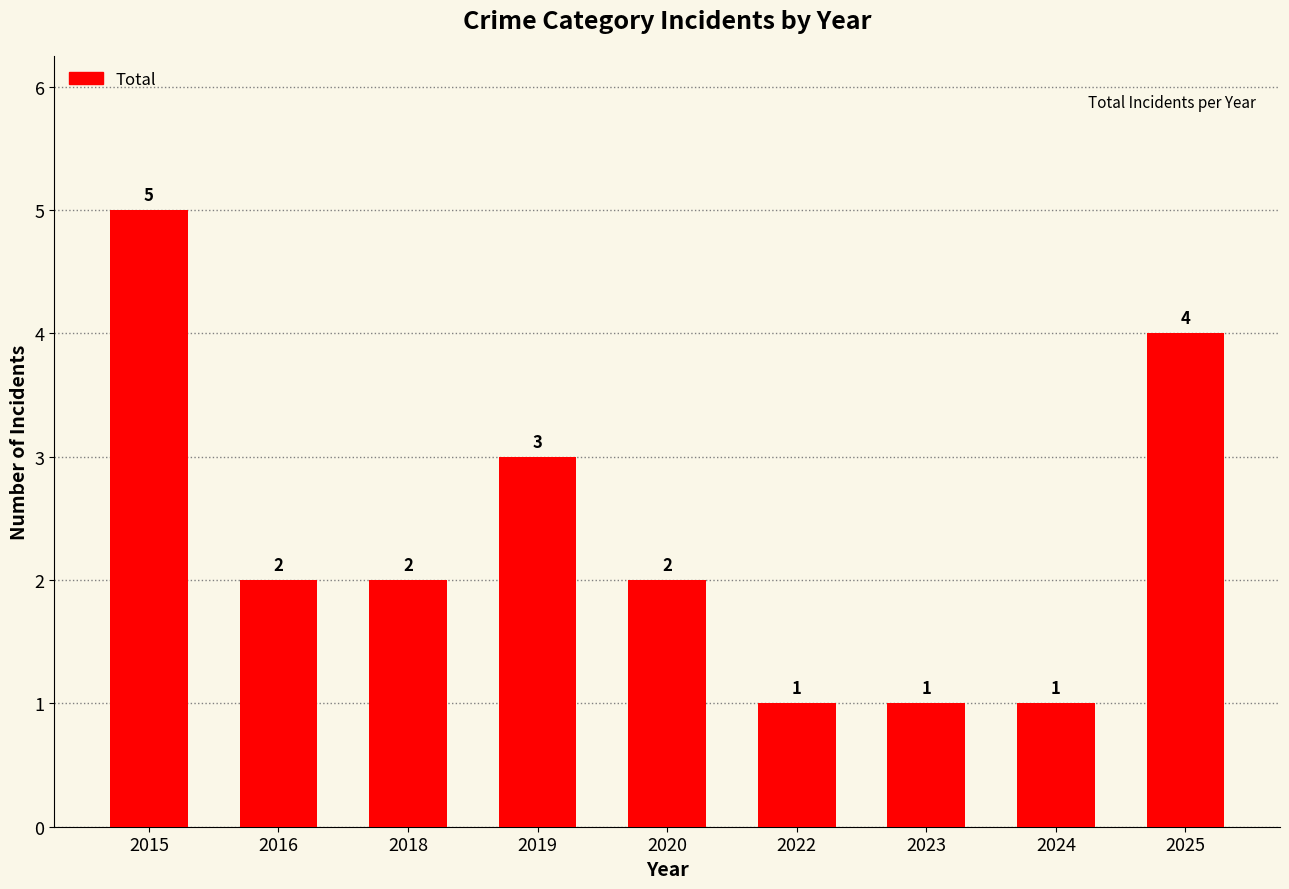

What is the sum of the values at 2019 and 2025?

7